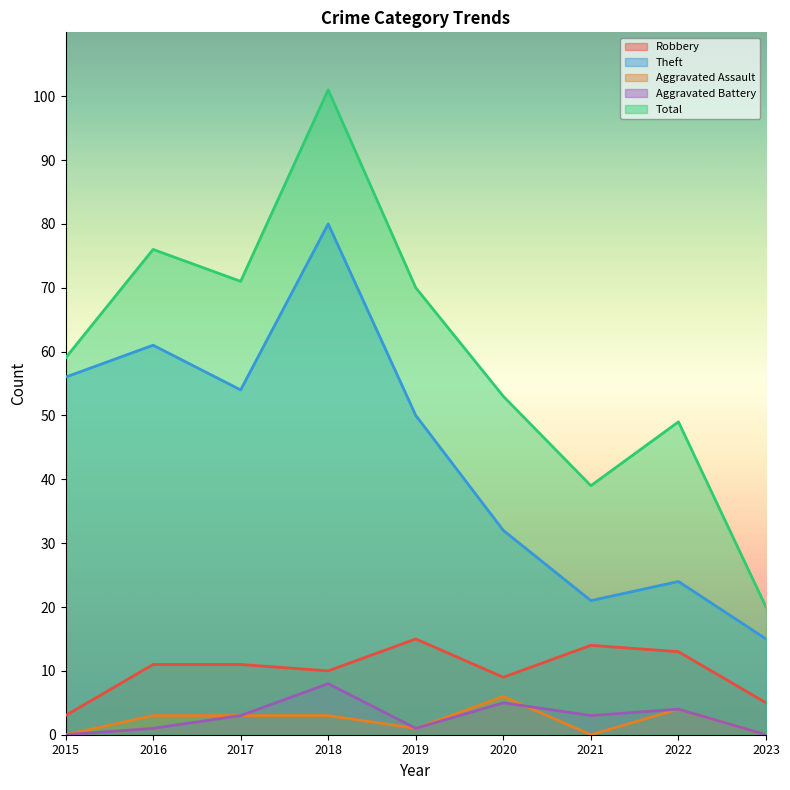

What is the difference between the highest and lowest values at 2022?

45